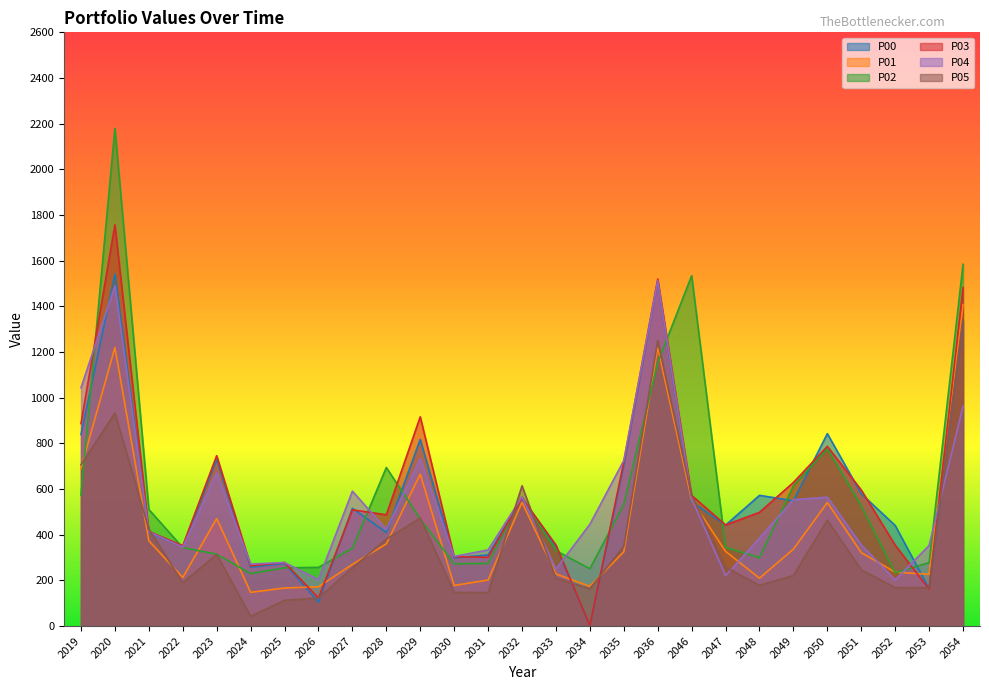

The value of P05 at 2051 is 441.3. True or false?

False